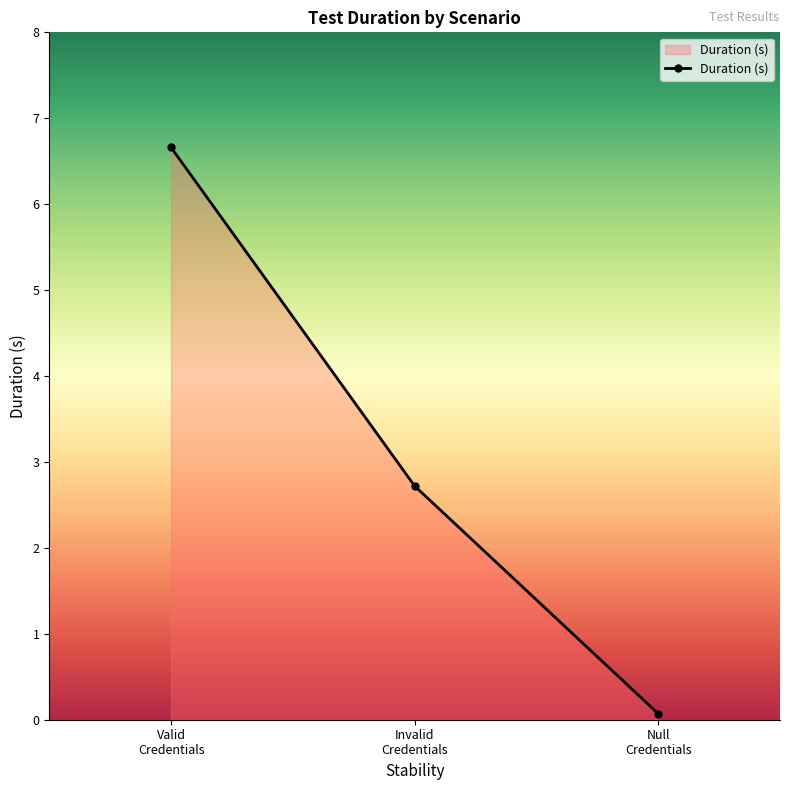

What position from the left is Null
Credentials?

3